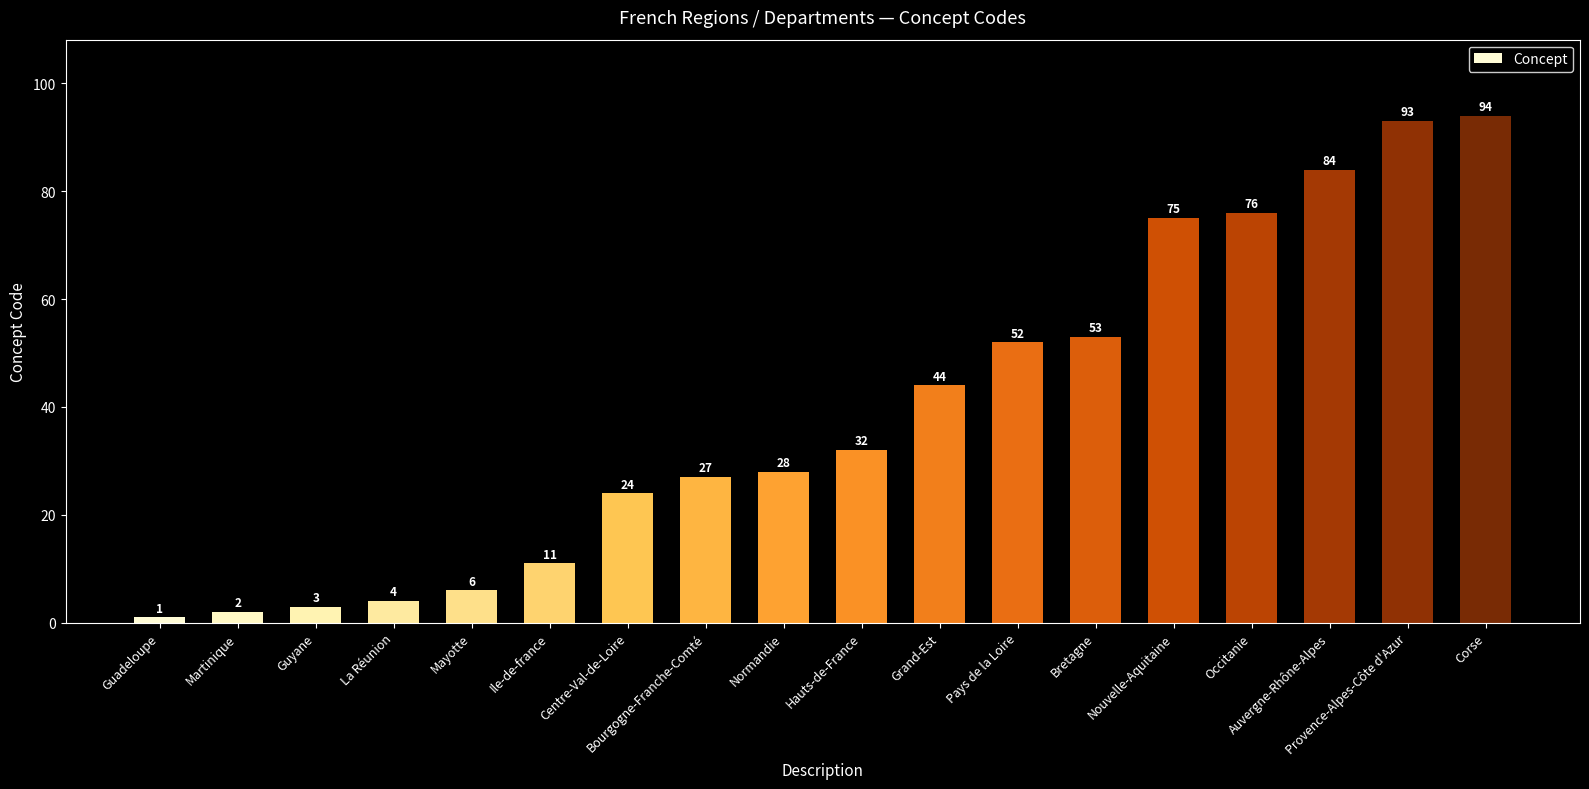

Reading left to right, what are all the values shown in this chart?

Guadeloupe=1	Martinique=2	Guyane=3	La Réunion=4	Mayotte=6	Ile-de-france=11	Centre-Val-de-Loire=24	Bourgogne-Franche-Comté=27	Normandie=28	Hauts-de-France=32	Grand-Est=44	Pays de la Loire=52	Bretagne=53	Nouvelle-Aquitaine=75	Occitanie=76	Auvergne-Rhône-Alpes=84	Provence-Alpes-Côte d'Azur=93	Corse=94